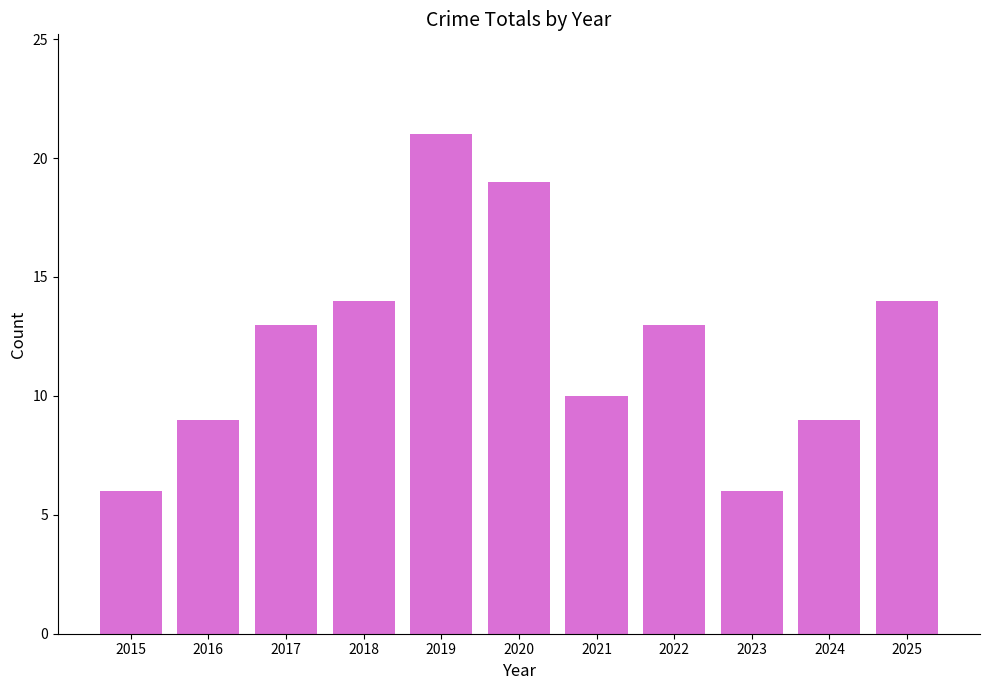

What is the value of the 11th bar from the left?

14